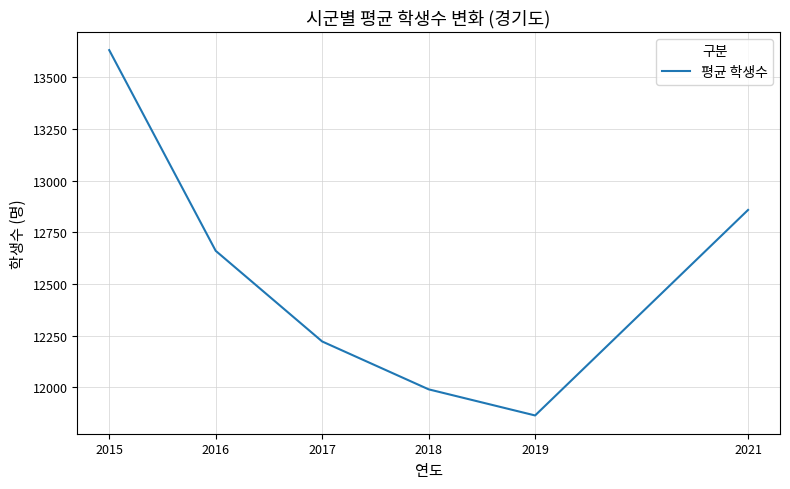

True or false: there are more than 2 points higher than both neighbors.

False